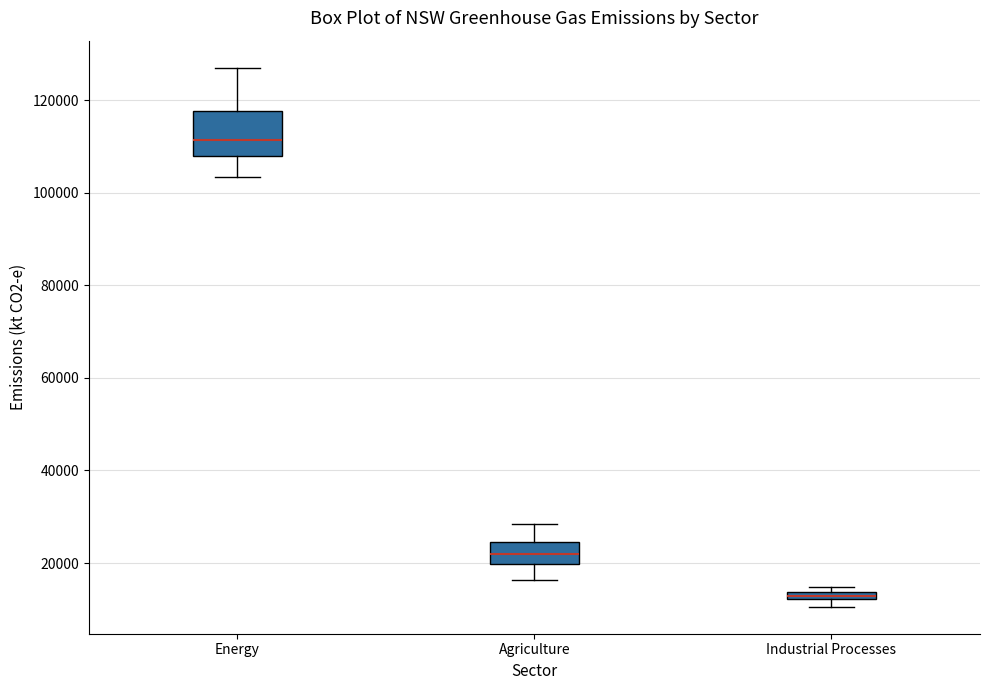

Which box is the tallest, from its lower edge to its upper edge?

Energy